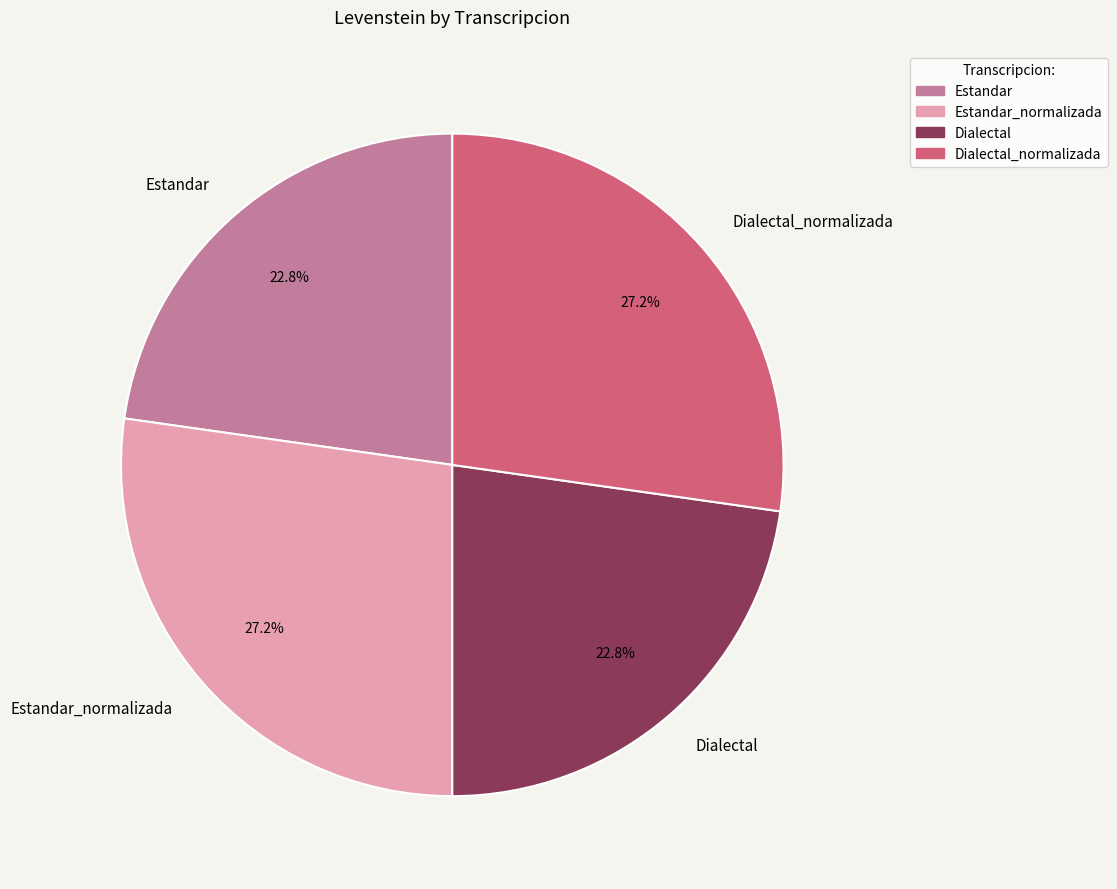

What percentage do Estandar and Dialectal_normalizada together represent?

50.0%